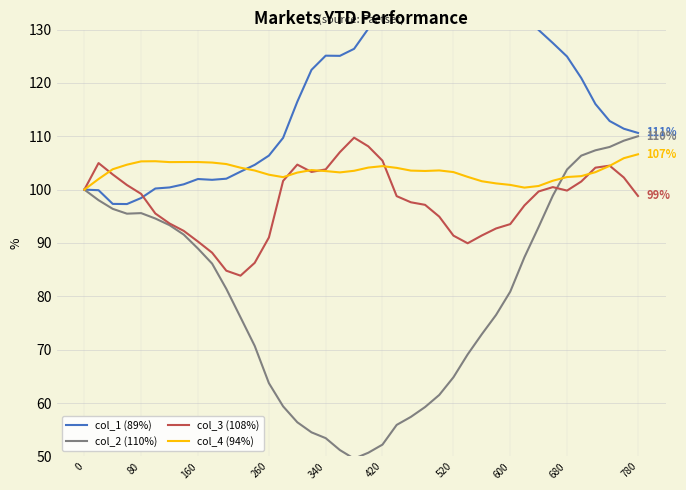

How many values in the col_1 (89%) series are below 120?

20